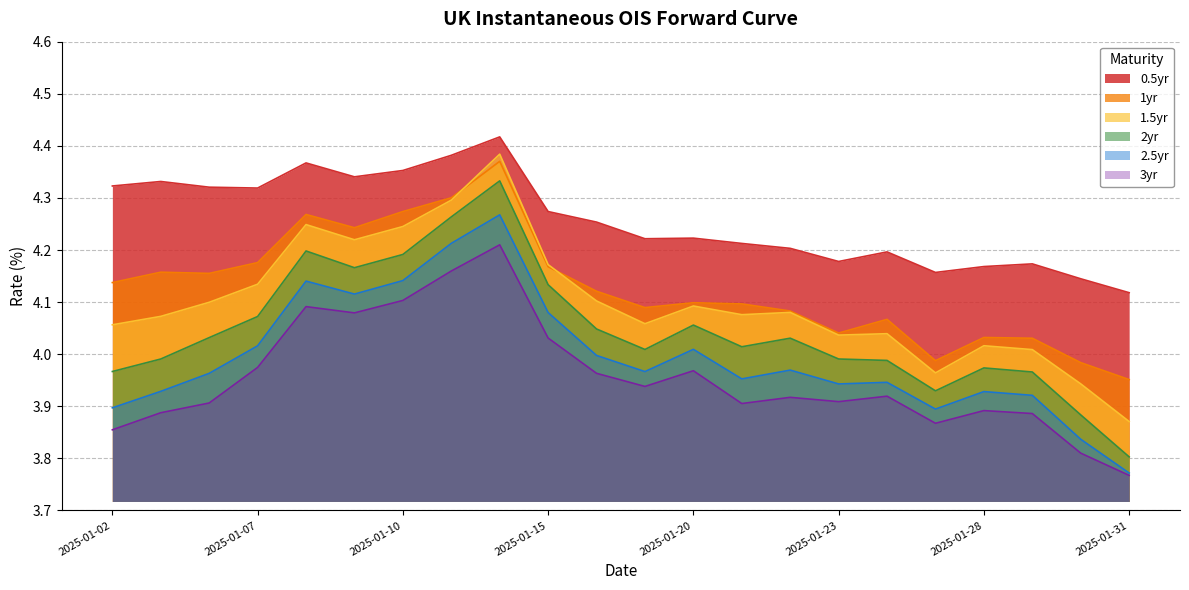

Rank the series by their maximum value, from highest to lowest.

0.5yr, 1.5yr, 1yr, 2yr, 2.5yr, 3yr